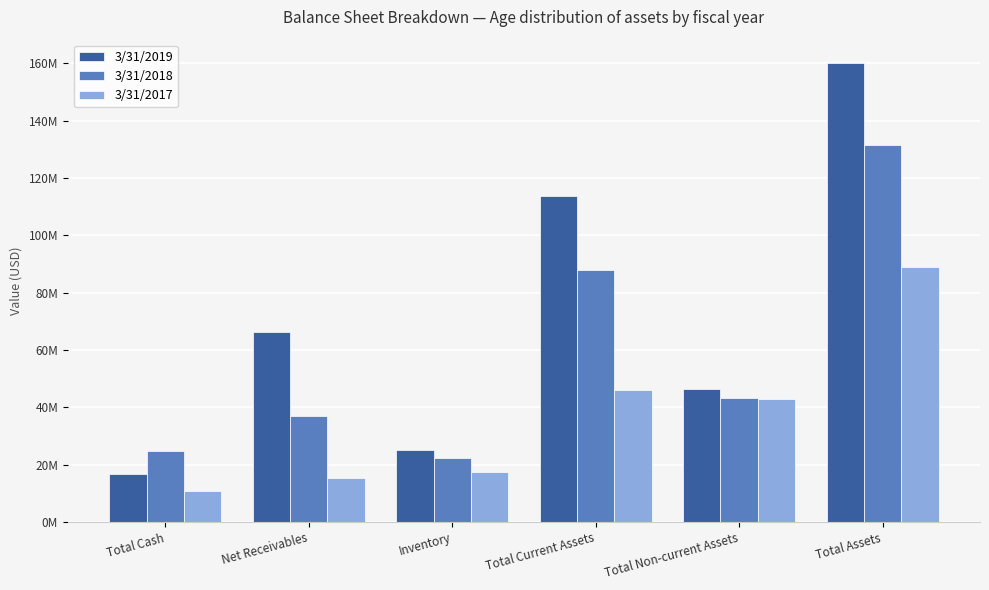

Is it true that 3/31/2017 equals 9288366 at Total Current Assets?

False